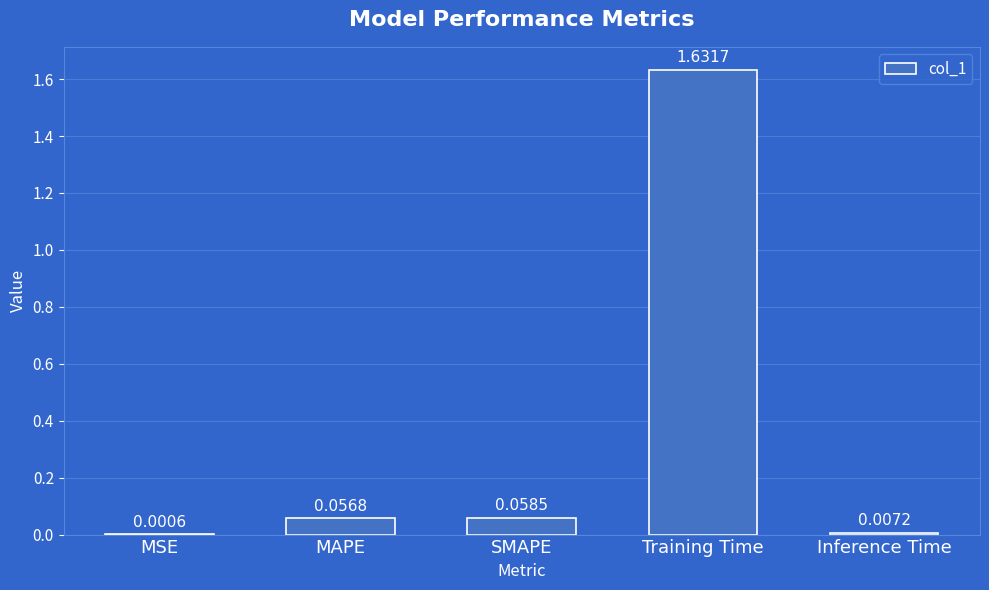

Which category has the highest value across all series?

Training Time